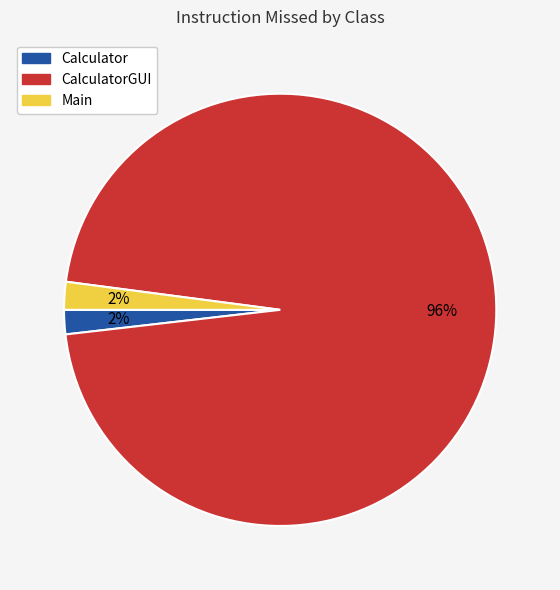

To the nearest percent, what is the difference between the largest and smallest slice percentages?

94%